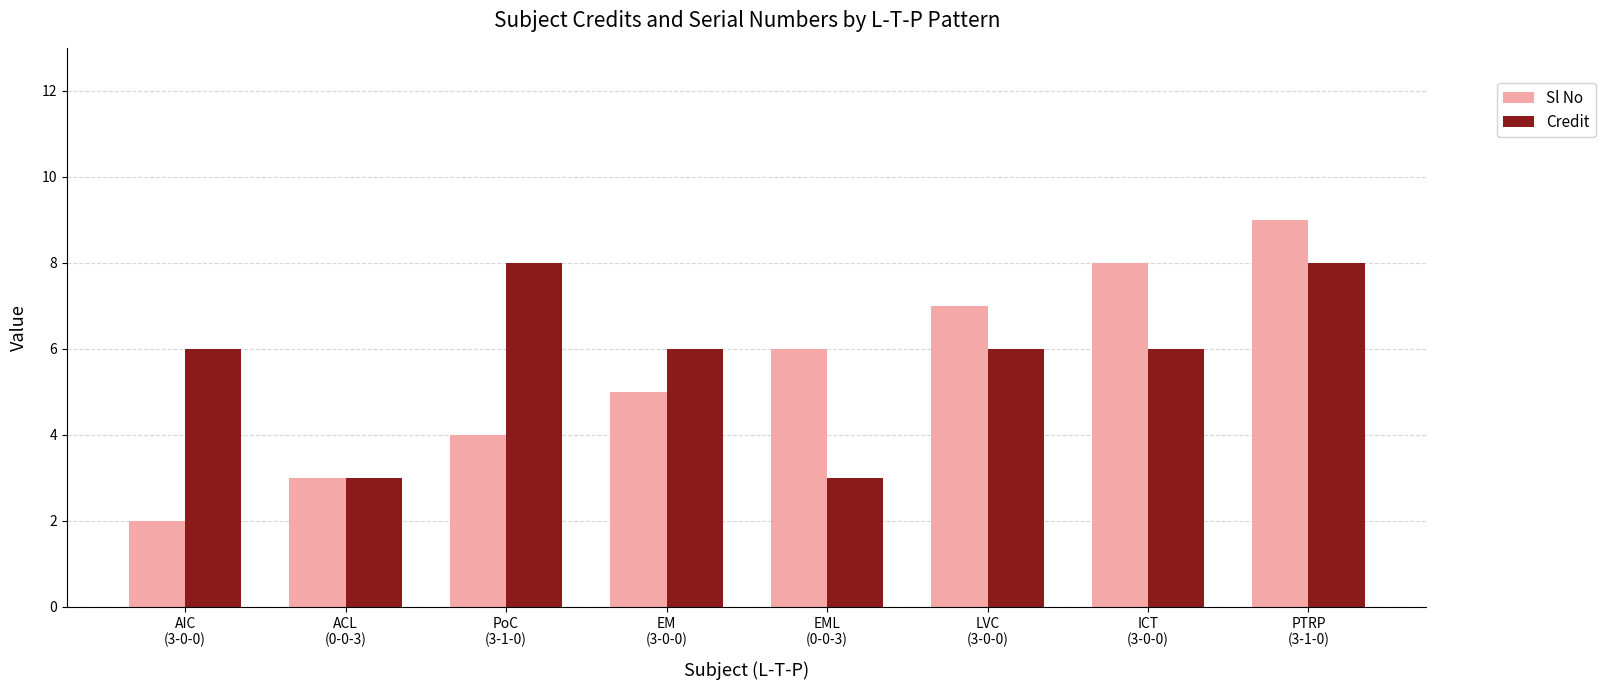

List the series in order of their peak value, lowest first.

Credit, Sl No